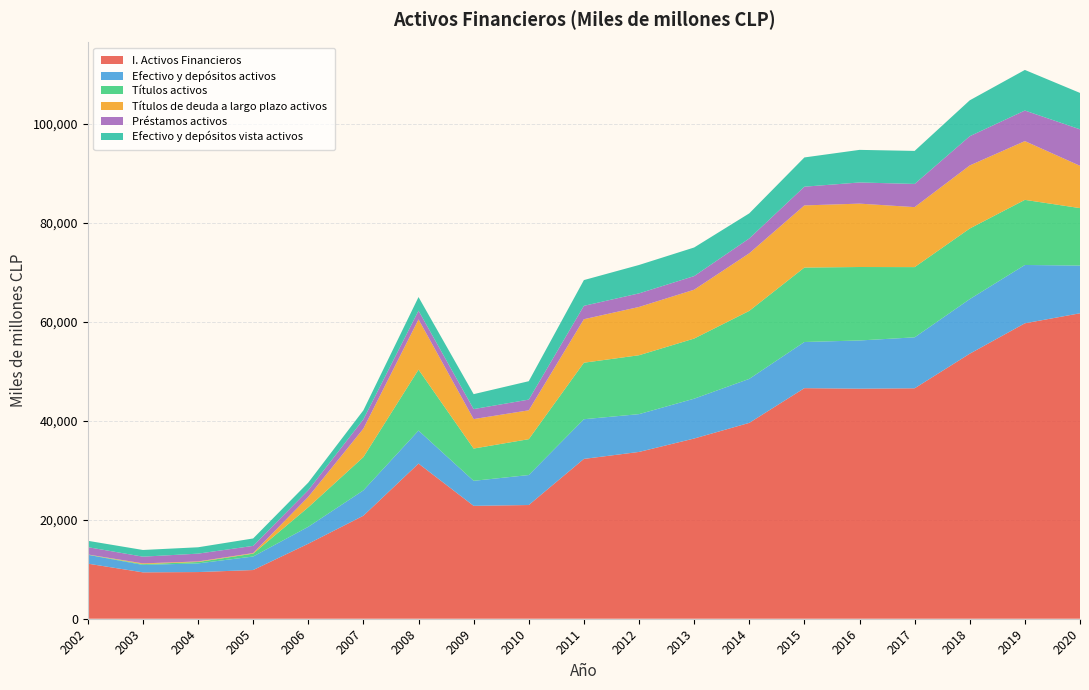

Reading right to left, list all the values displayed in this chart.

I. Activos Financieros: 2020=61705	2019=59682	2018=53540	2017=46551	2016=46473	2015=46577	2014=39567	2013=36404	2012=33695	2011=32286	2010=22971	2009=22805	2008=31345	2007=20810	2006=15155	2005=9837	2004=9428	2003=9370	2002=11127
Efectivo y depósitos activos: 2020=9641	2019=11780	2018=11027	2017=10294	2016=9738	2015=9327	2014=8887	2013=8047	2012=7635	2011=8017	2010=6058	2009=5056	2008=6668	2007=5120	2006=3417	2005=2734	2004=1748	2003=1503	2002=1792
Títulos activos: 2020=11605	2019=13154	2018=14262	2017=14186	2016=14840	2015=15041	2014=13735	2013=12147	2012=11898	2011=11416	2010=7245	2009=6515	2008=12314	2007=6724	2006=3937	2005=576	2004=283	2003=155	2002=32
Títulos de deuda a largo plazo activos: 2020=8545	2019=11868	2018=12739	2017=12118	2016=12805	2015=12549	2014=11634	2013=9868	2012=9753	2011=8786	2010=5829	2009=5955	2008=10144	2007=5749	2006=2114	2005=119	2004=111	2003=155	2002=32
Préstamos activos: 2020=7370	2019=6178	2018=5908	2017=4686	2016=4273	2015=3783	2014=2999	2013=2750	2012=2746	2011=2703	2010=2162	2009=2020	2008=1761	2007=1881	2006=1348	2005=1449	2004=1579	2003=1356	2002=1479
Efectivo y depósitos vista activos: 2020=7353	2019=8201	2018=7251	2017=6672	2016=6586	2015=5908	2014=5065	2013=5778	2012=5735	2011=5202	2010=3718	2009=3016	2008=2750	2007=1818	2006=1531	2005=1500	2004=1285	2003=1350	2002=1284